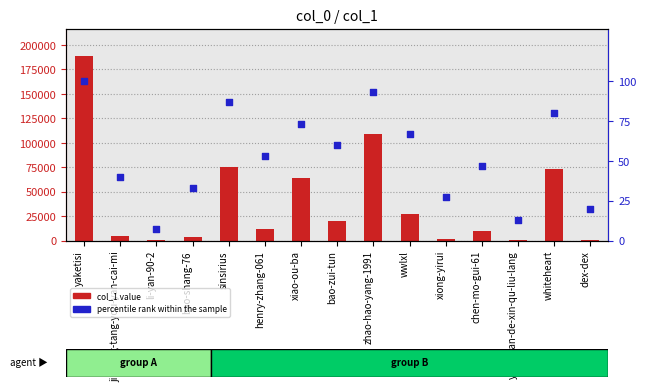

Which series reaches the minimum Y coordinate?

percentile rank within the sample